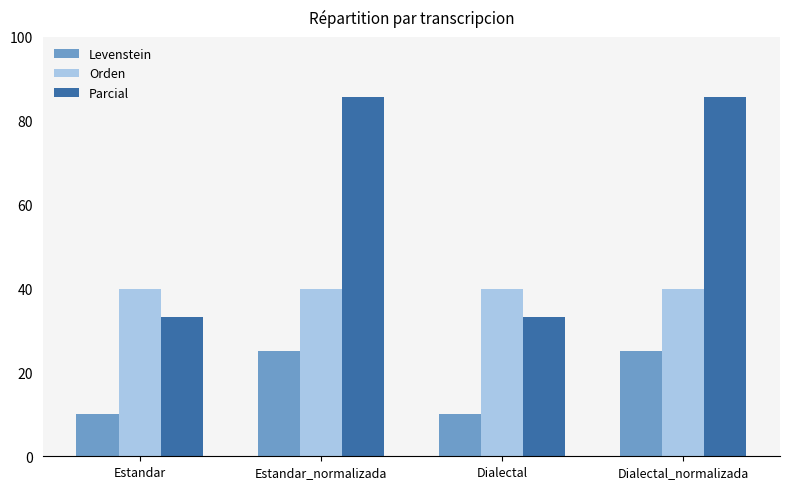

At how many categories does at least one series exceed 51?

2